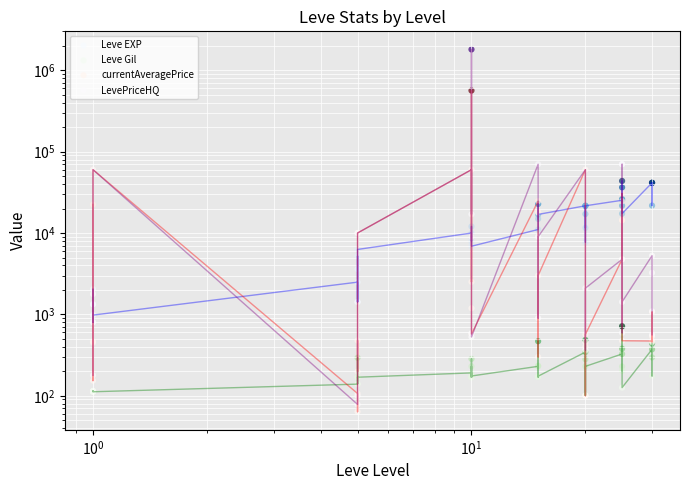

Which series contains the highest Y value?

Leve EXP